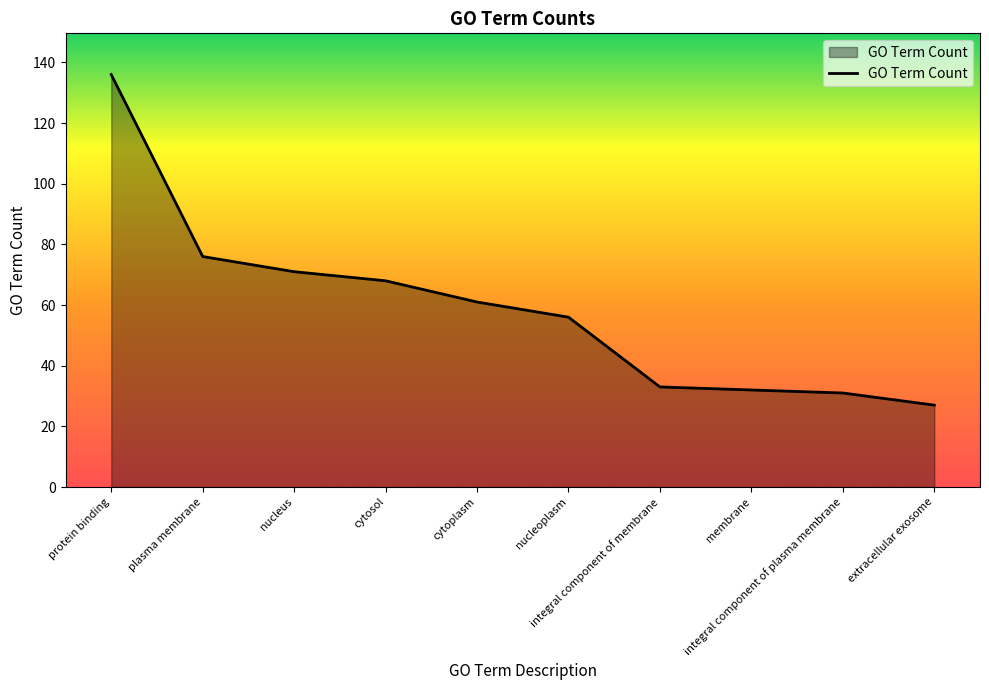

Reading right to left, what are all the values shown in this chart?

27	31	32	33	56	61	68	71	76	136